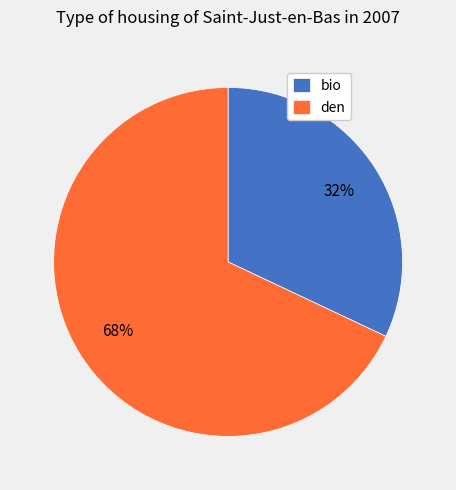

How many segments does this pie chart have?

2